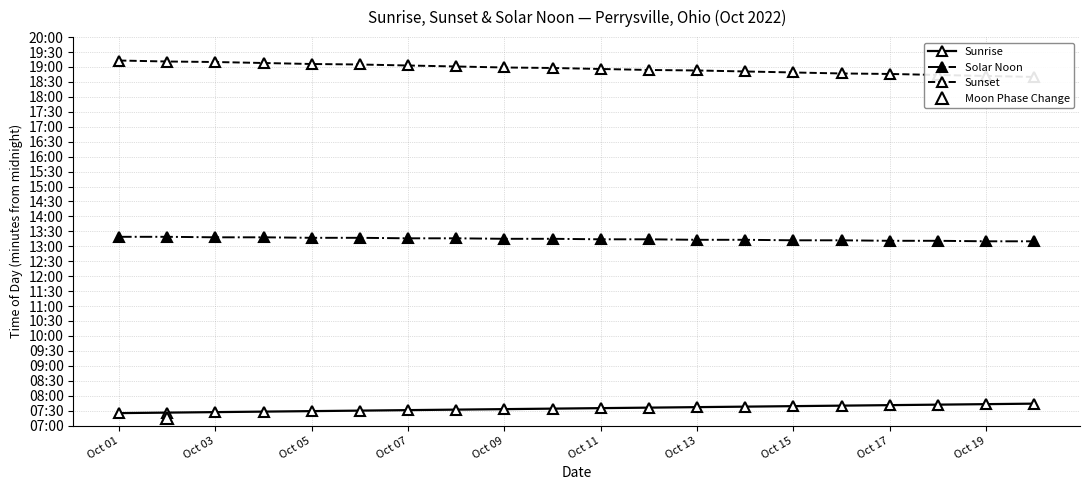

Is the value of Sunrise at 11 greater than the value of Solar Noon at 15?

No